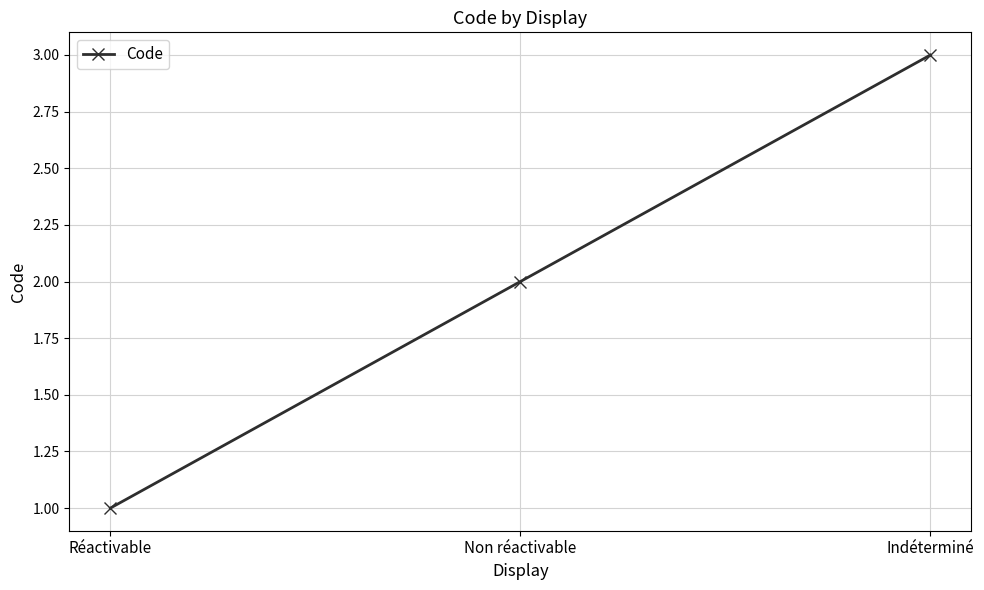

Count the values in the range 1 to 3.

3